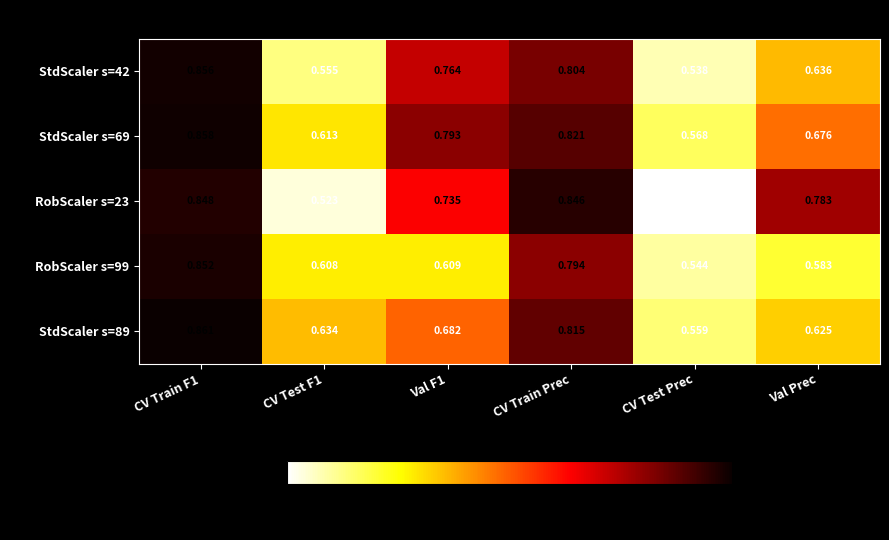

At which label is StdScaler s=69 closest to 0?

CV Test Prec